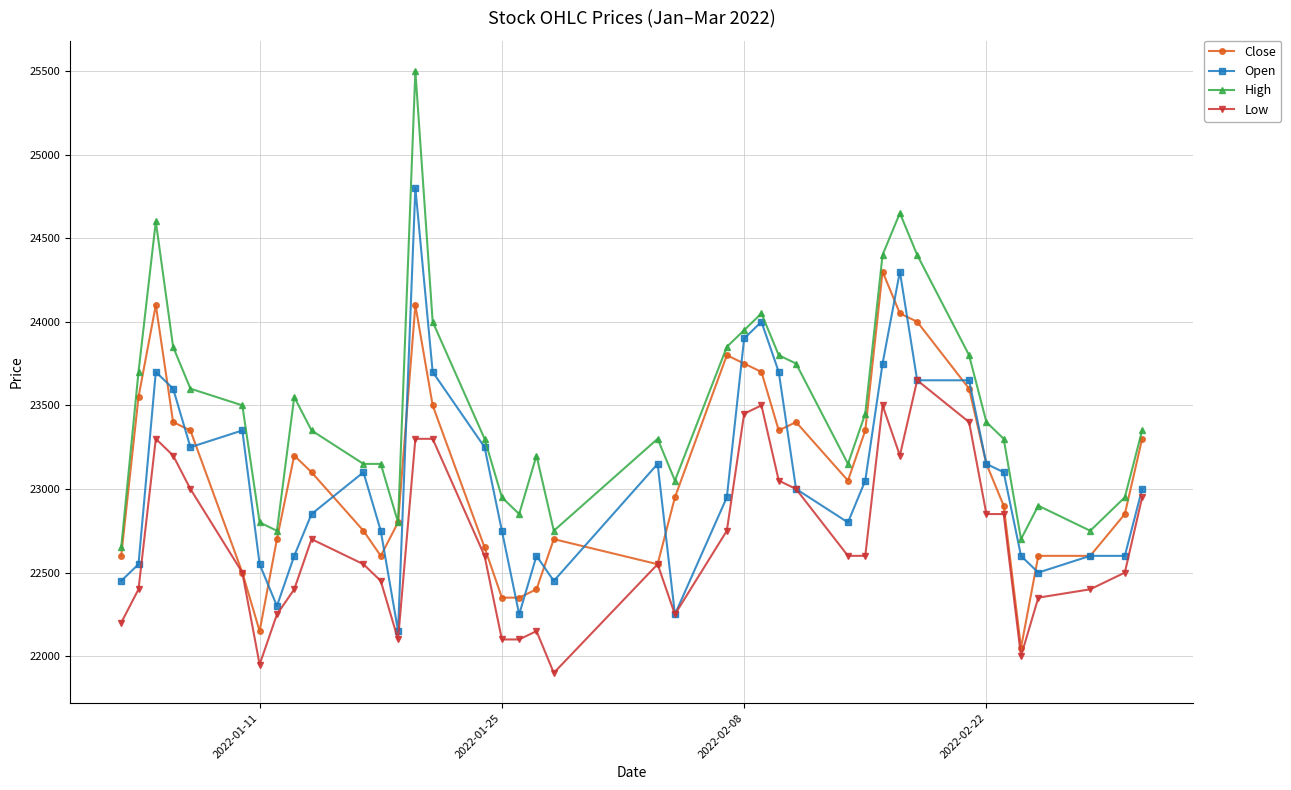

True or false: Open has more than 0 points higher than both neighbors.

True